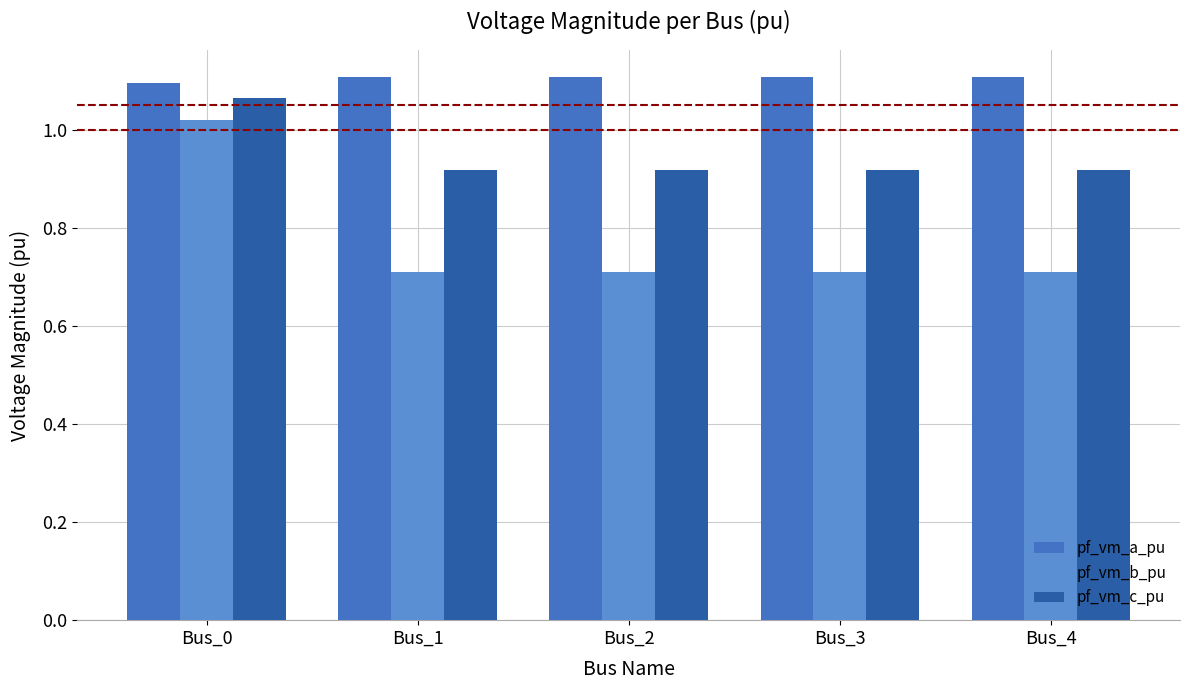

List the labels in order of pf_vm_b_pu value, smallest first.

Bus_3, Bus_4, Bus_2, Bus_1, Bus_0